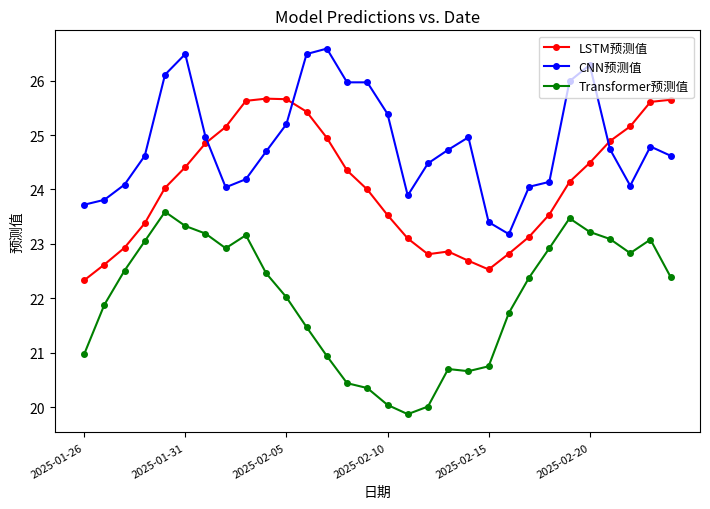

Does the chart have visible grid lines?

No